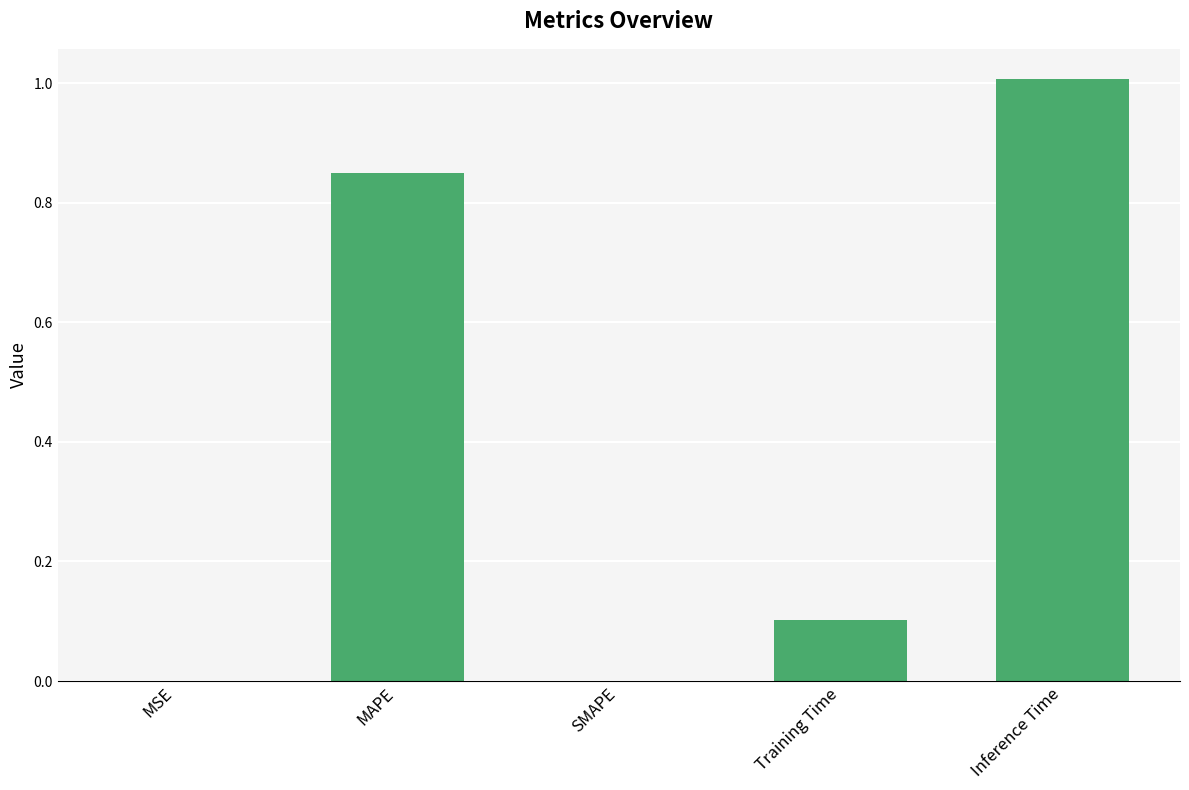

Between Training Time and SMAPE, which is larger?

Training Time